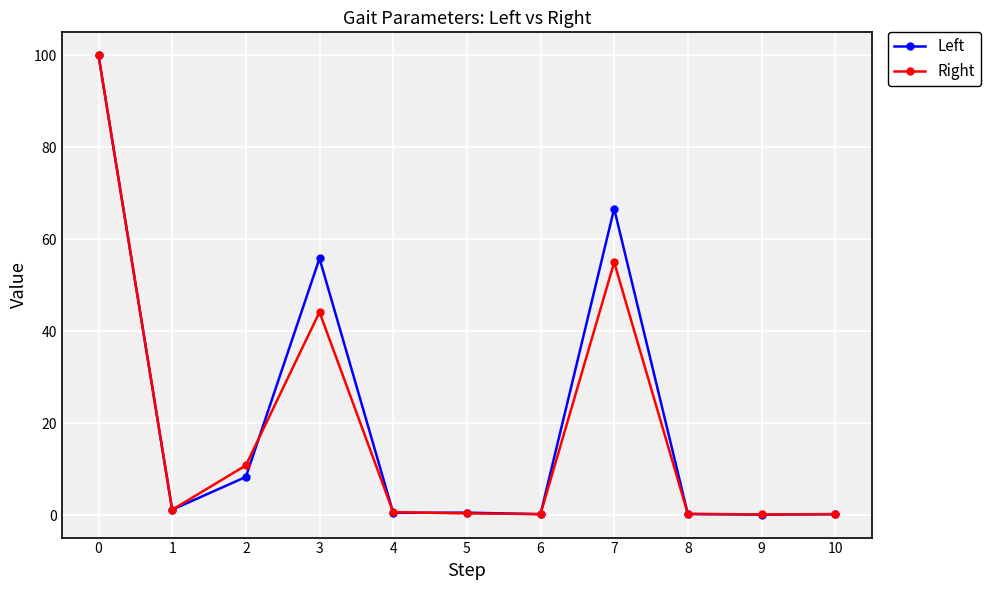

What is the value of the Right point at the 5th from the left?

0.7